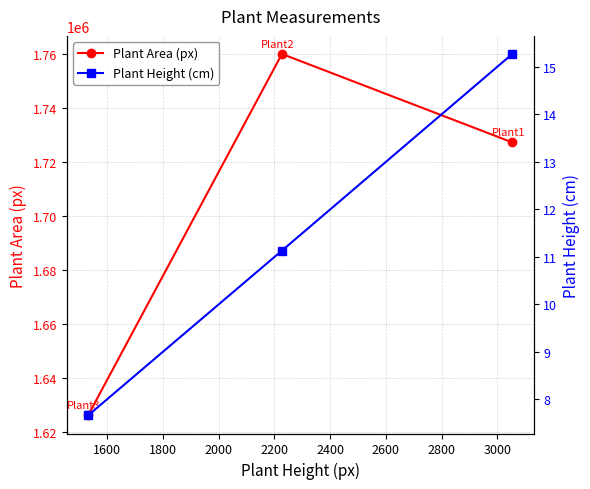

What is the lowest value of the Plant Area (px) series?

1626136.0